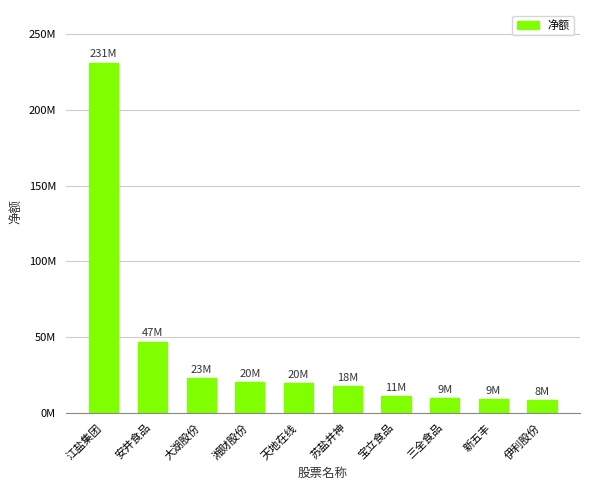

Reading right to left, what are all the values shown in this chart?

伊利股份=8143154	新五丰=9002643	三全食品=9498727	宝立食品=10888999	苏盐井神=17645216	天地在线=19546535	湘财股份=20154553	大湖股份=22638967	安井食品=47016900	江盐集团=231388562